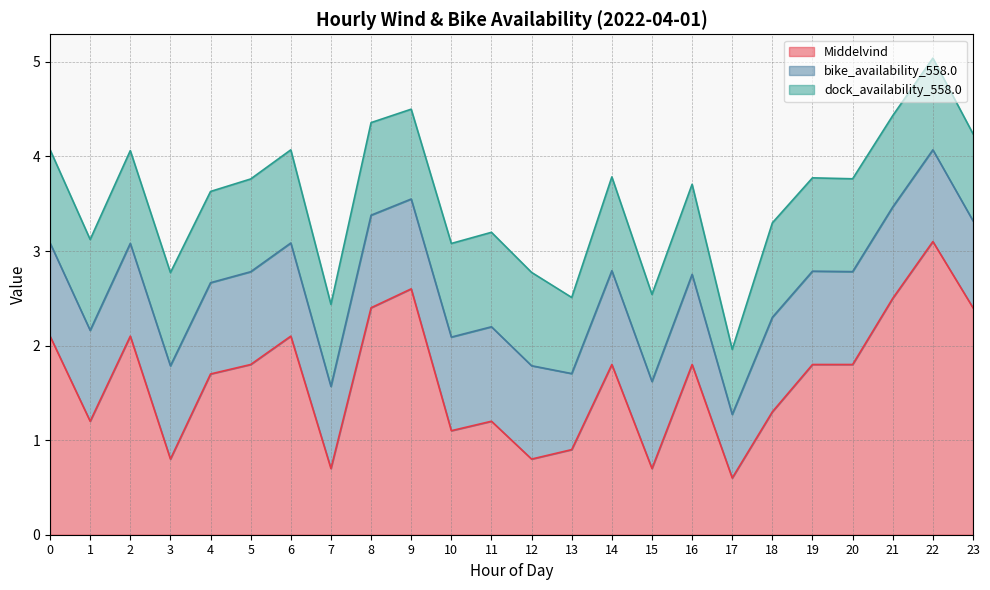

Does the chart have visible grid lines?

Yes